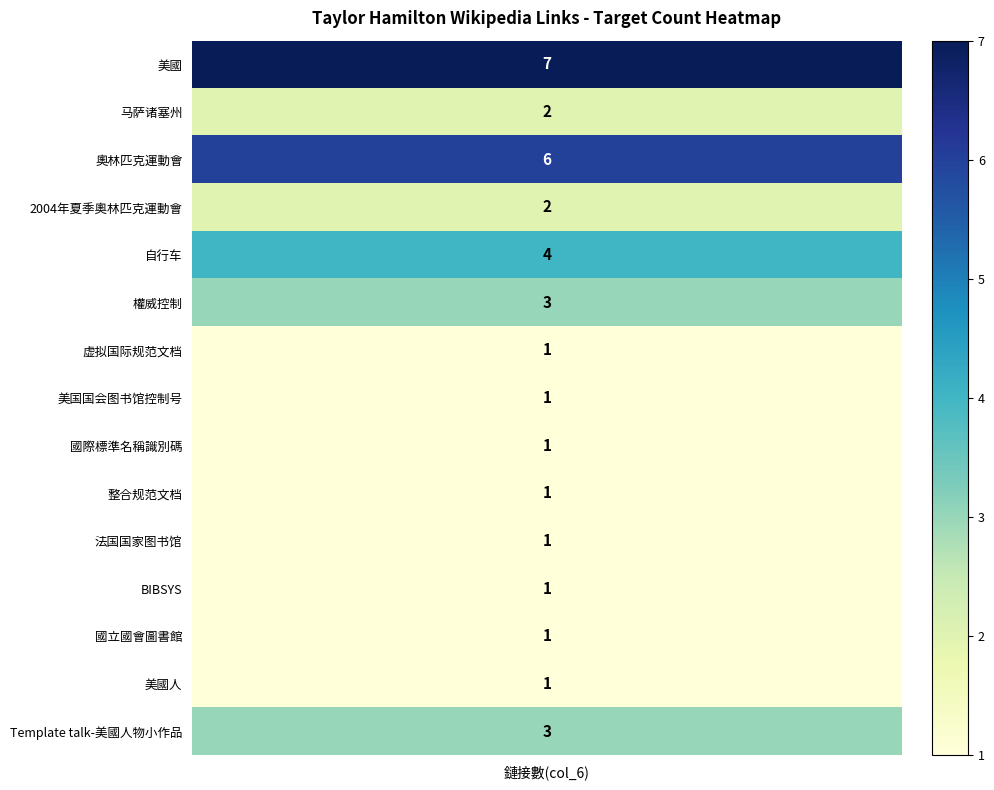

Which series changed the most between 4 and 5?

美國